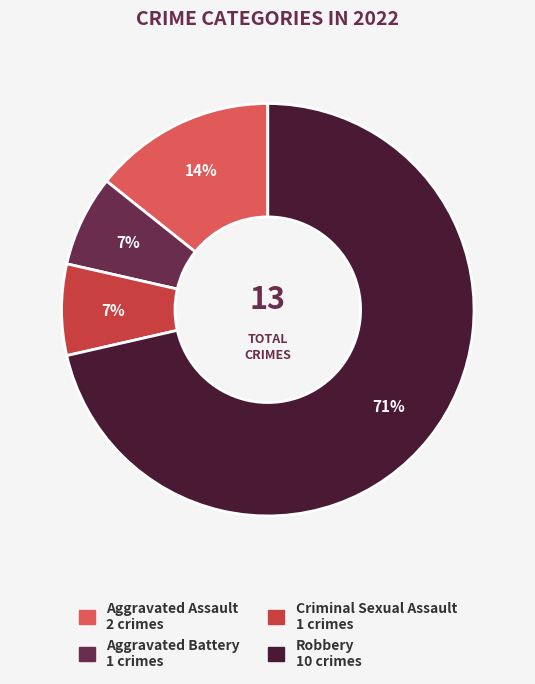

How many segments does this pie chart have?

4